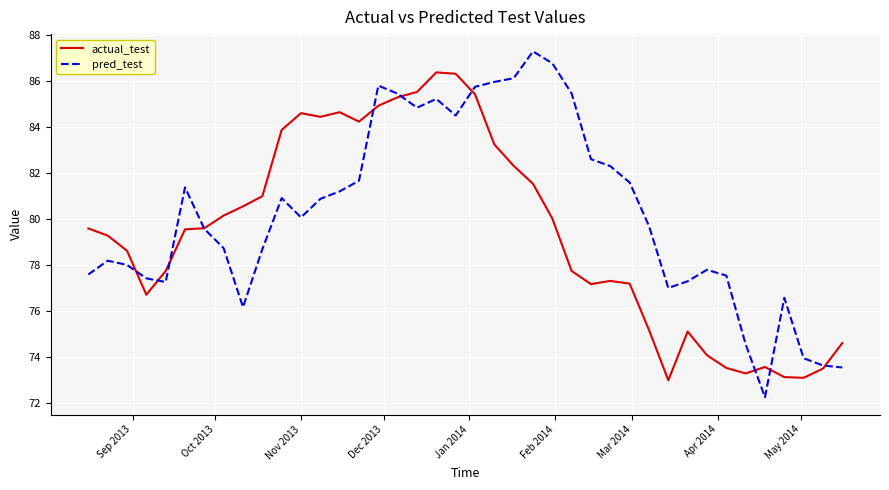

Which series has the largest range (max minus min)?

pred_test